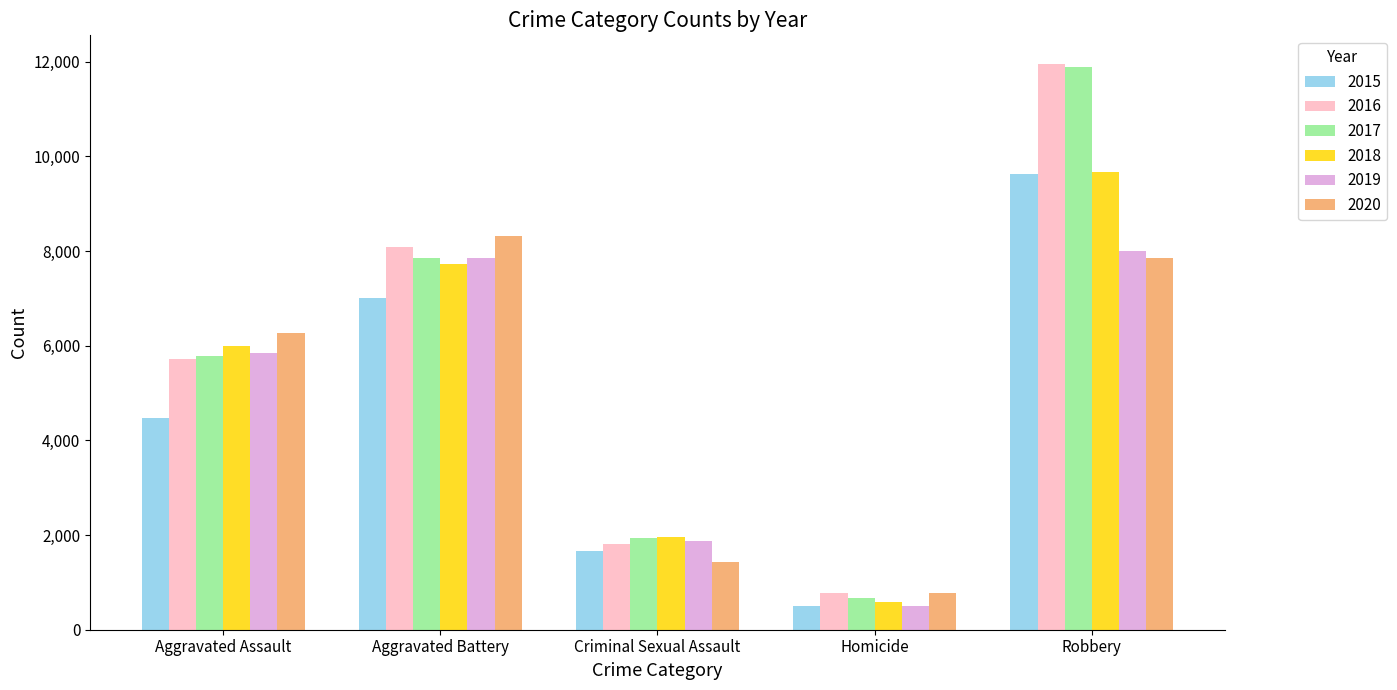

What is the difference between the maximum and minimum values in the 2016 series?

11174